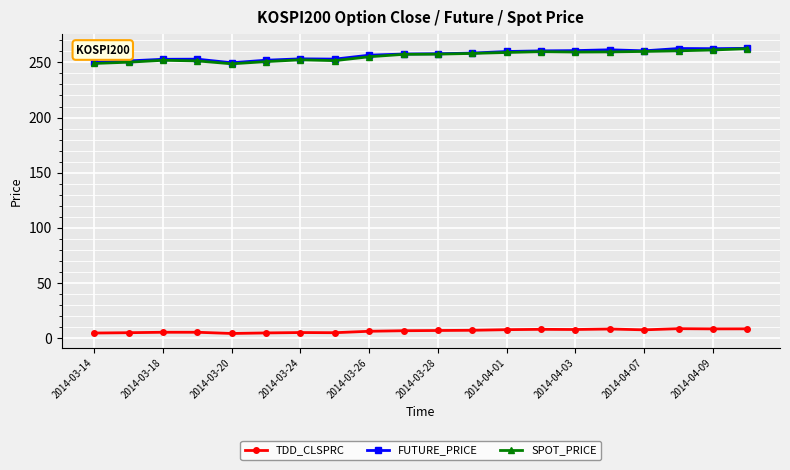

True or false: FUTURE_PRICE has more than 1 points higher than both neighbors.

True